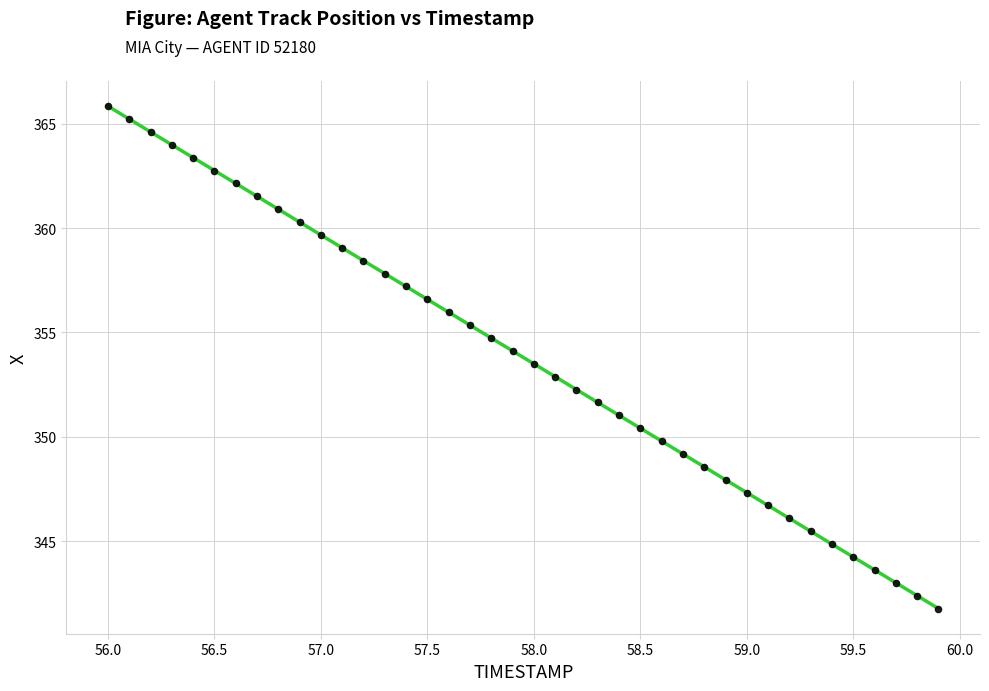

What is the range of Y values (max minus min)?

24.1